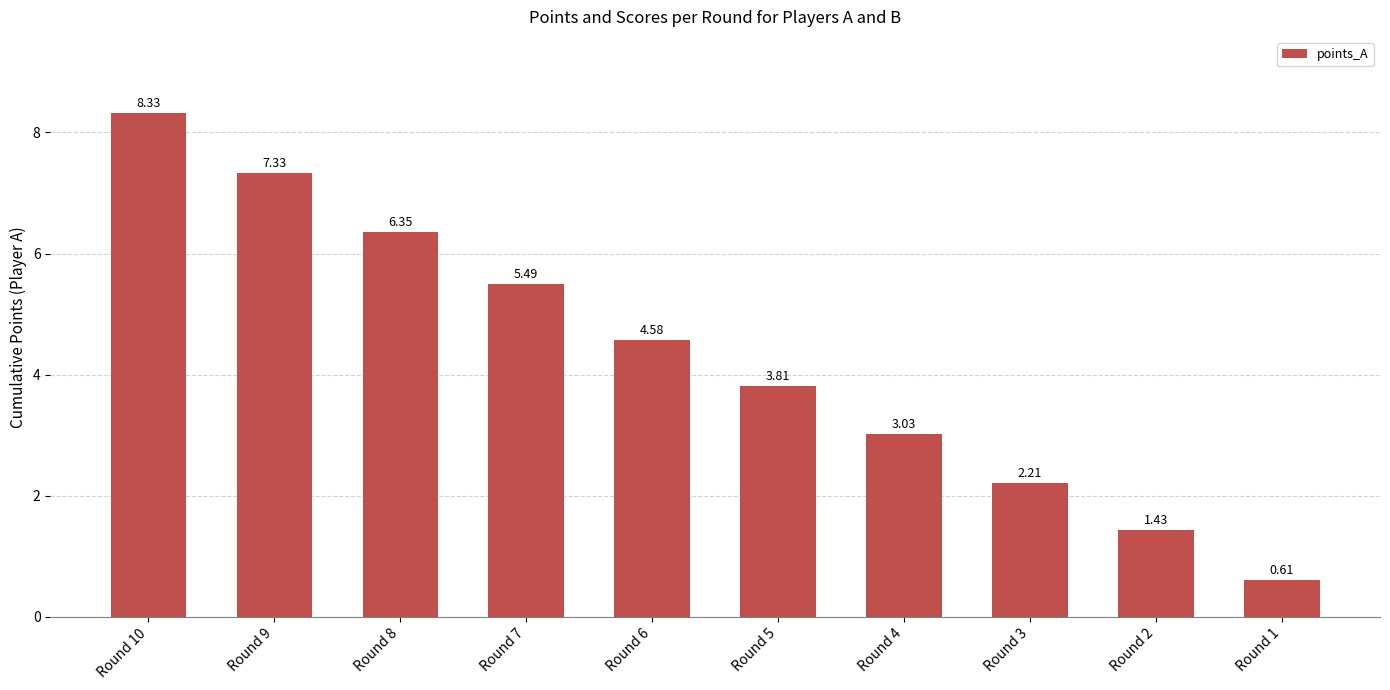

Rank the categories by value from highest to lowest.

Round 10, Round 9, Round 8, Round 7, Round 6, Round 5, Round 4, Round 3, Round 2, Round 1